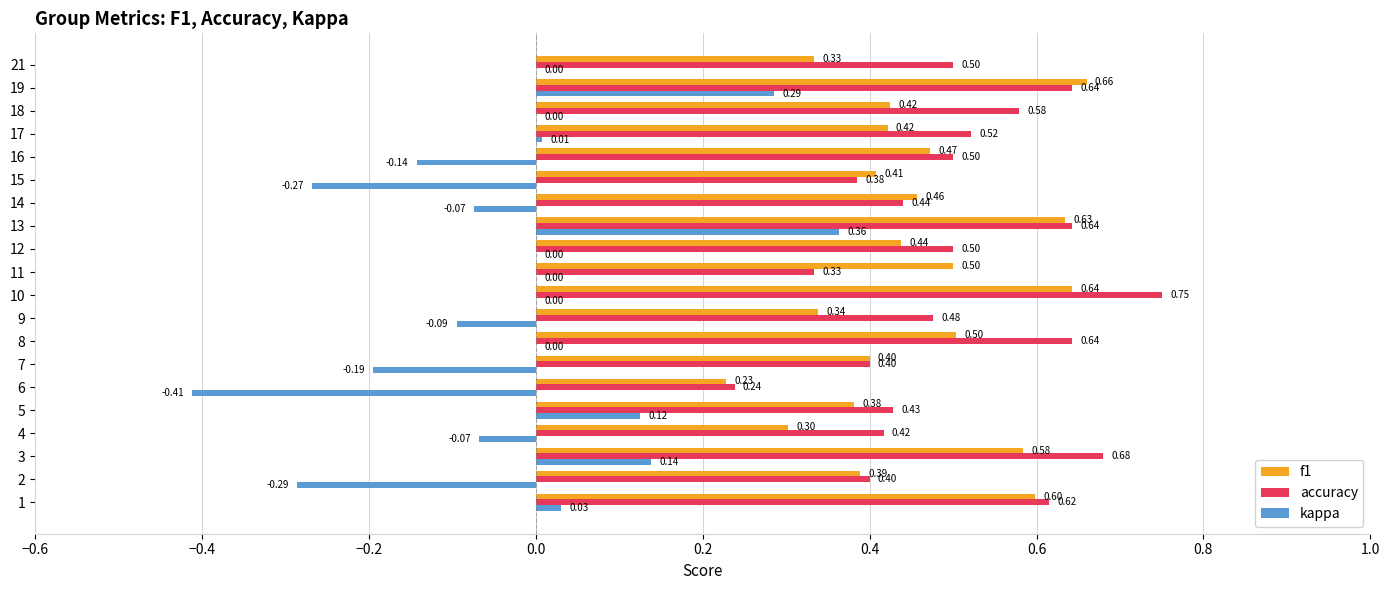

Which series has the largest total across all categories?

accuracy